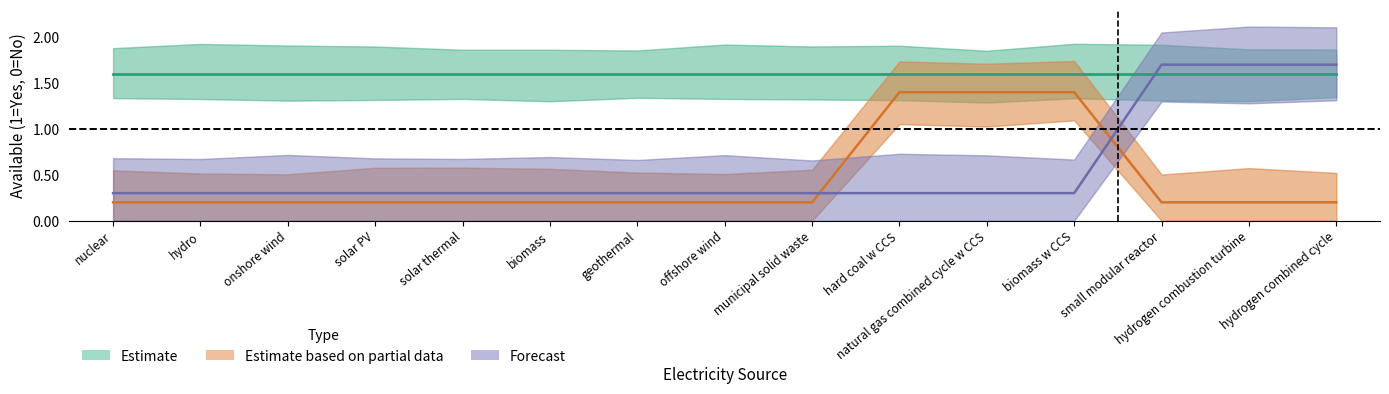

What is the sum of all Forecast values?

8.7